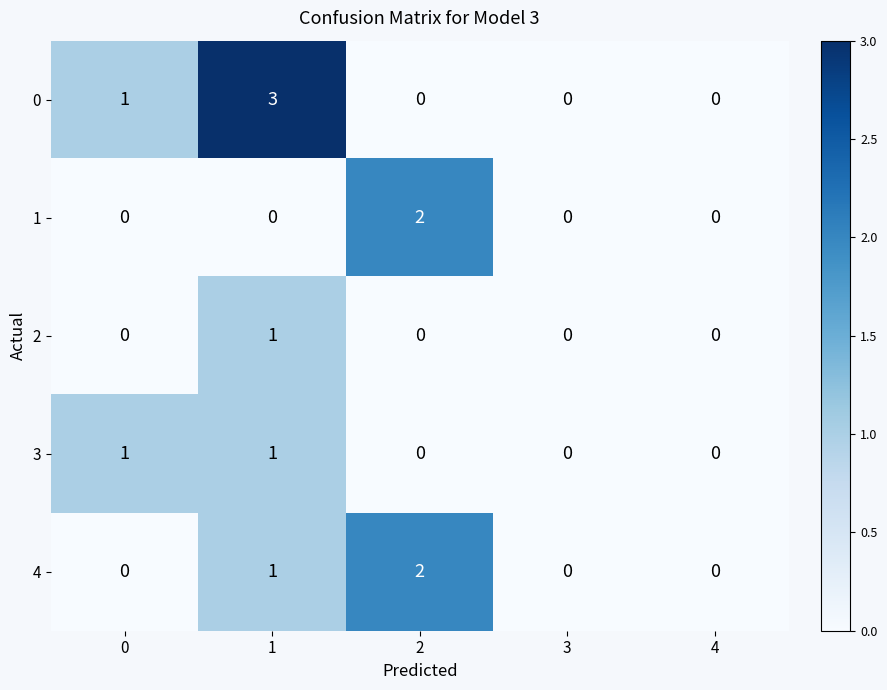

Which series has the largest range (max minus min)?

0